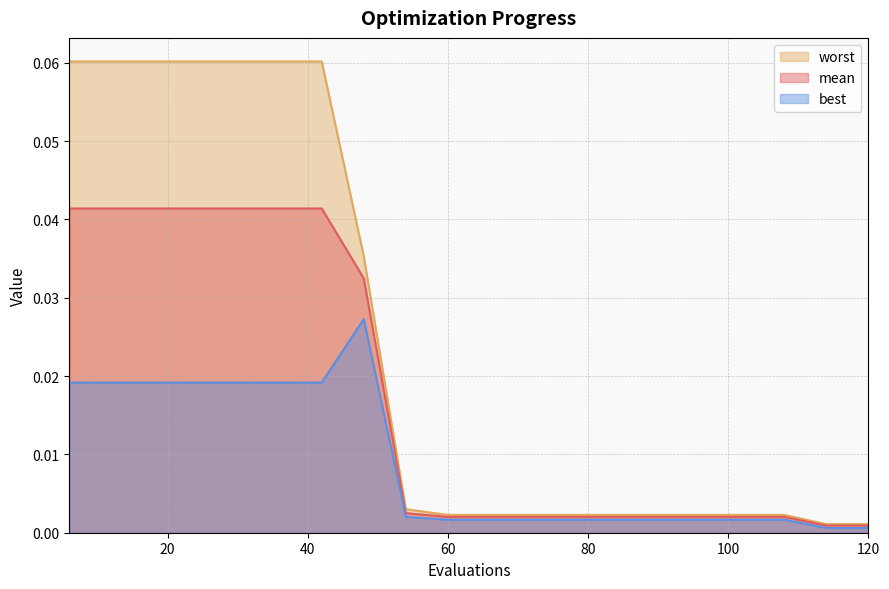

True or false: best and worst intersect in this chart.

False